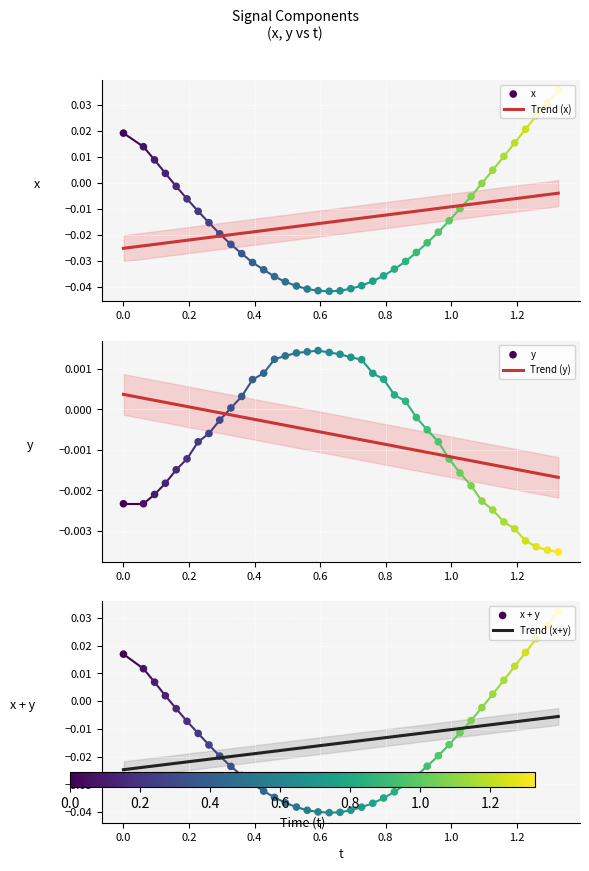

Which series contains the highest Y value?

x